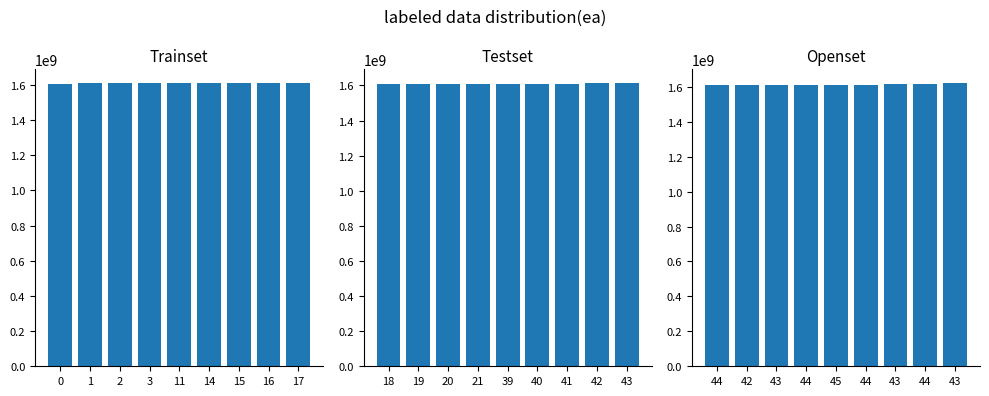

The value at 44 is 1613578520. True or false?

True